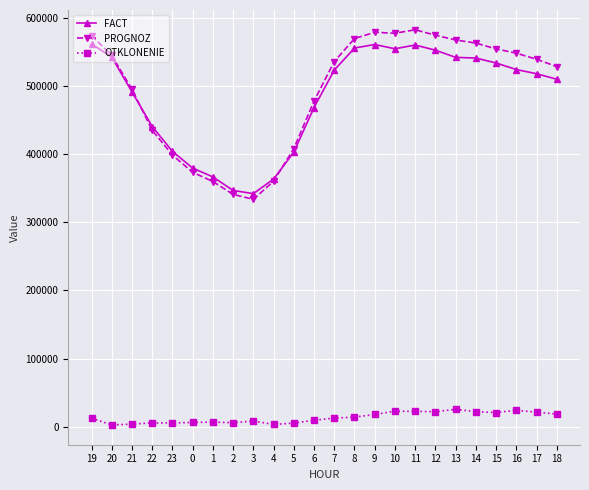

What position from the right is 2?

17